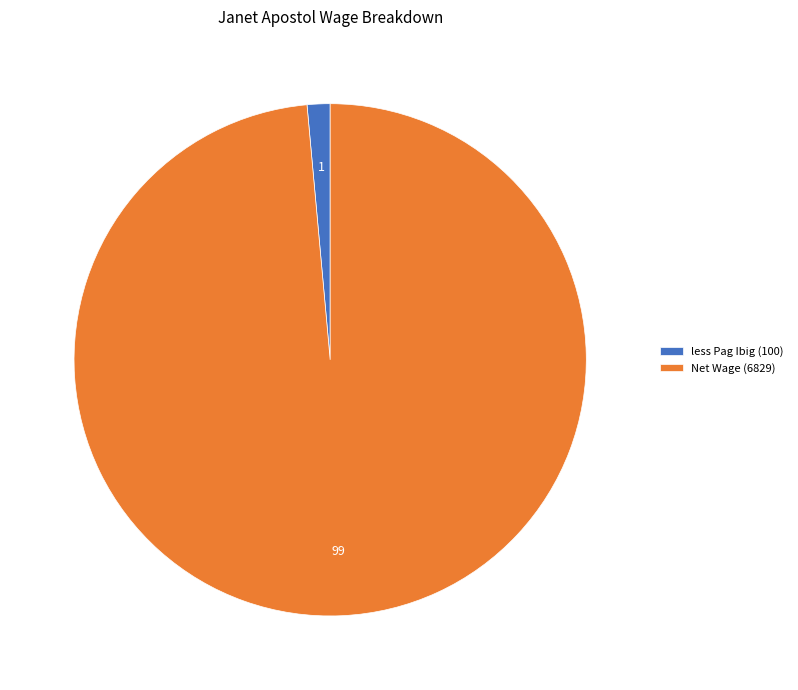

Rank the categories by value from lowest to highest.

less Pag Ibig, Net Wage